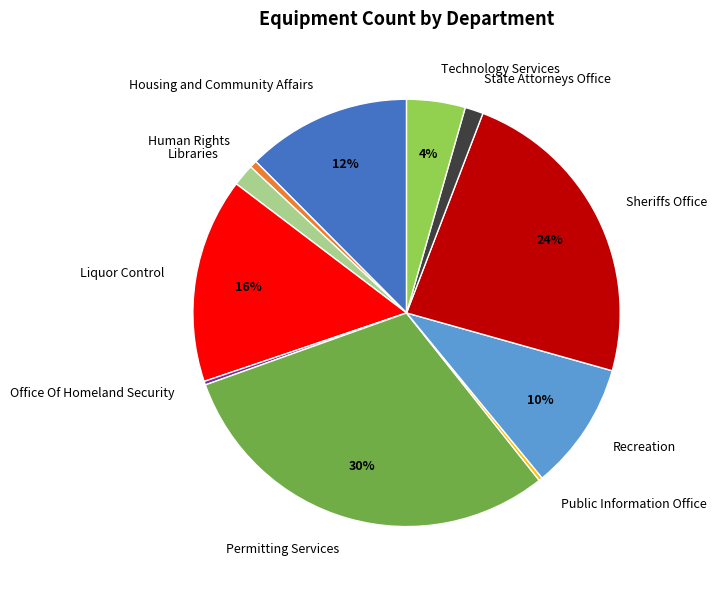

Combined, do State Attorneys Office and Housing and Community Affairs account for over 50%?

No